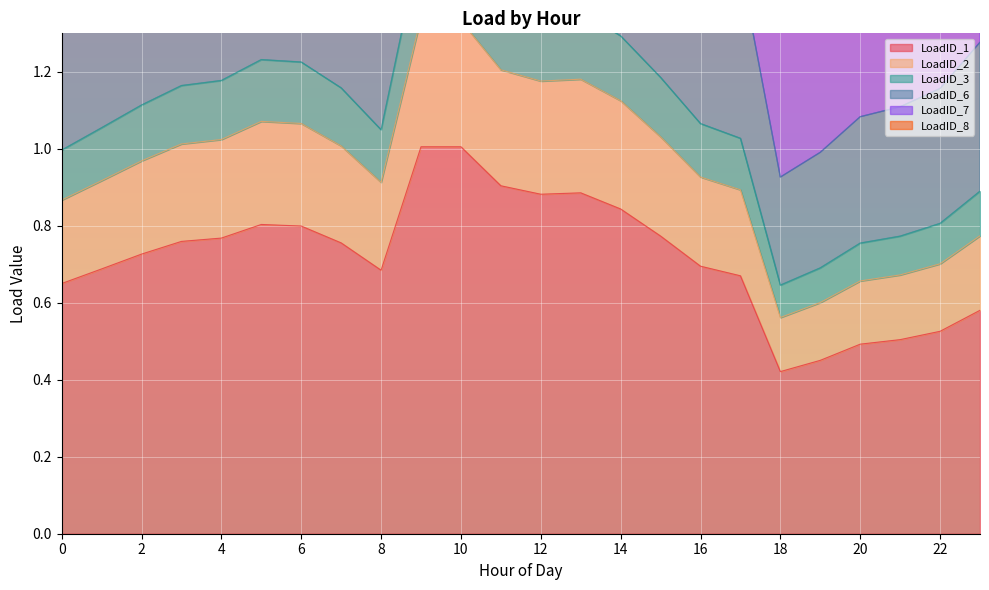

What value does the LoadID_8 series have at 23?

0.8